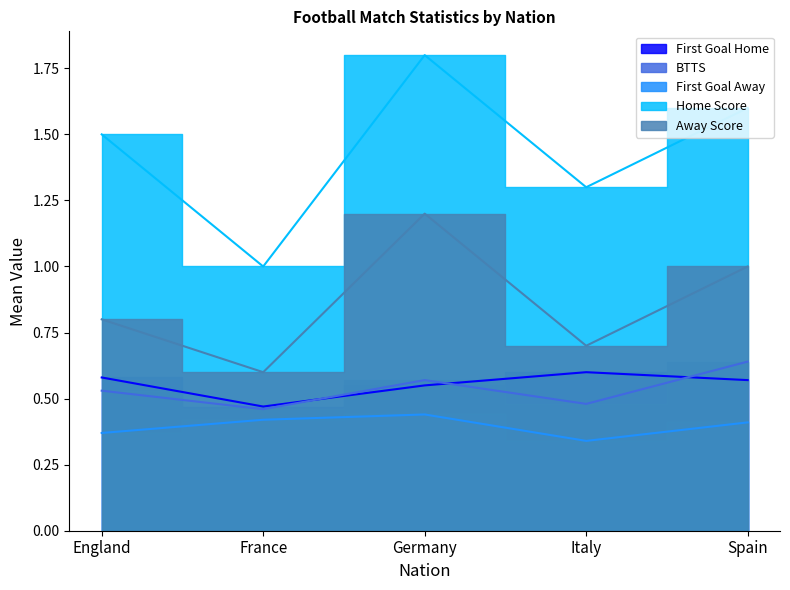

Reading left to right, list all the values displayed in this chart.

First Goal Home: England=0.6	France=0.5	Germany=0.6	Italy=0.6	Spain=0.6
BTTS: England=0.5	France=0.5	Germany=0.6	Italy=0.5	Spain=0.6
First Goal Away: England=0.4	France=0.4	Germany=0.4	Italy=0.3	Spain=0.4
Home Score: England=1.5	France=1.0	Germany=1.8	Italy=1.3	Spain=1.6
Away Score: England=0.8	France=0.6	Germany=1.2	Italy=0.7	Spain=1.0